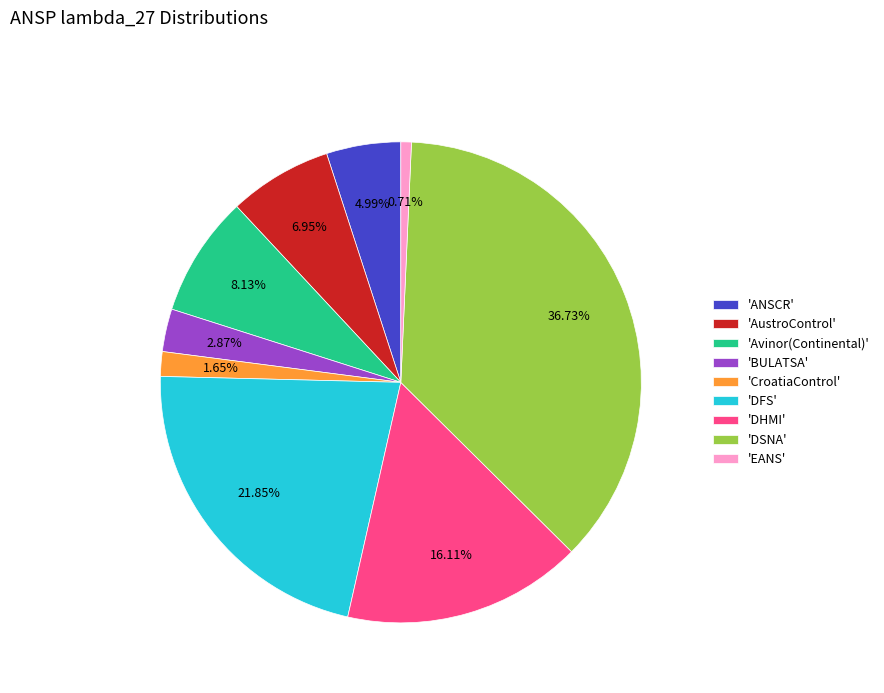

Do 'EANS' and 'AustroControl' together represent more than half of the pie?

No